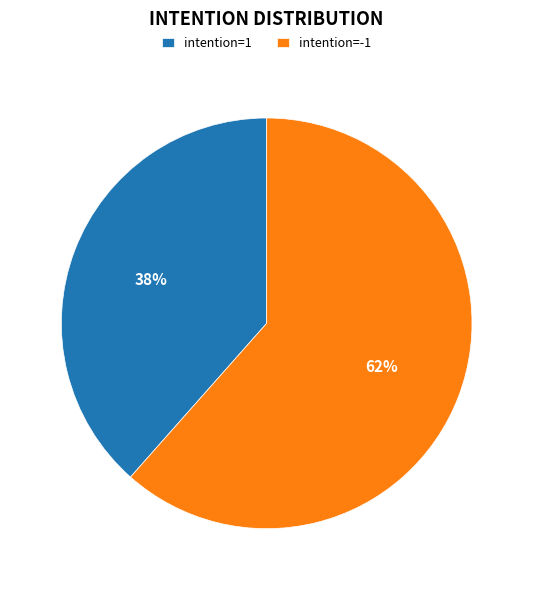

How many segments does this pie chart have?

2